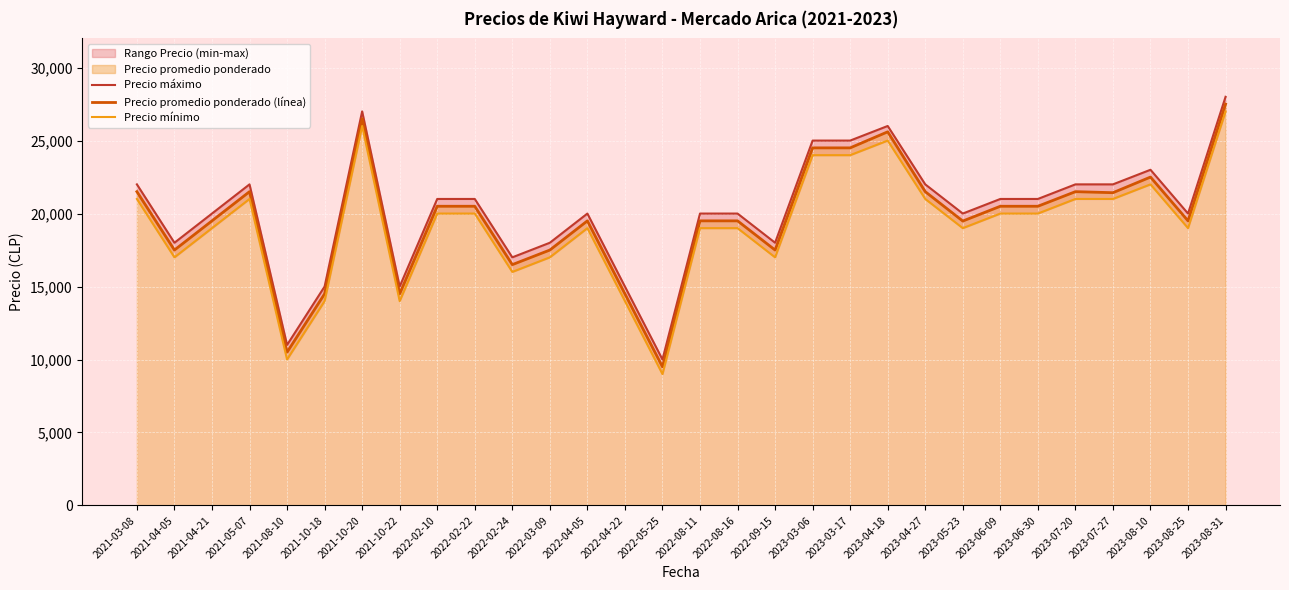

Where does the Precio máximo series first go above 21000?

2021-03-08